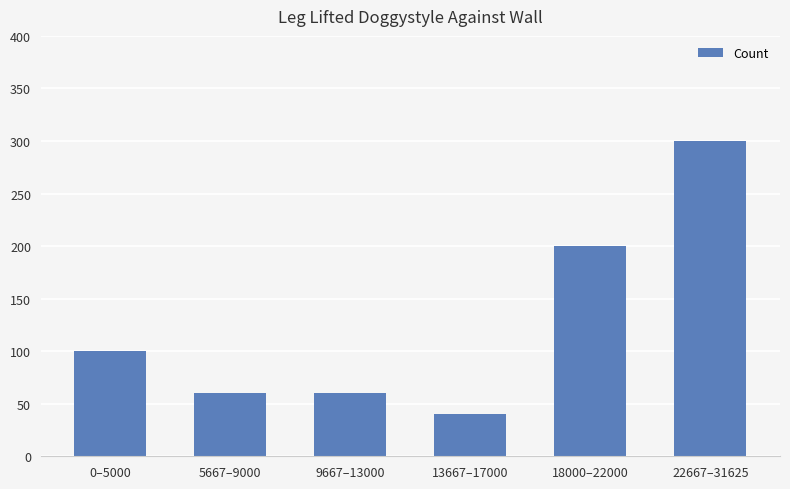

What is the change in value from 18000–22000 to 22667–31625?

+100